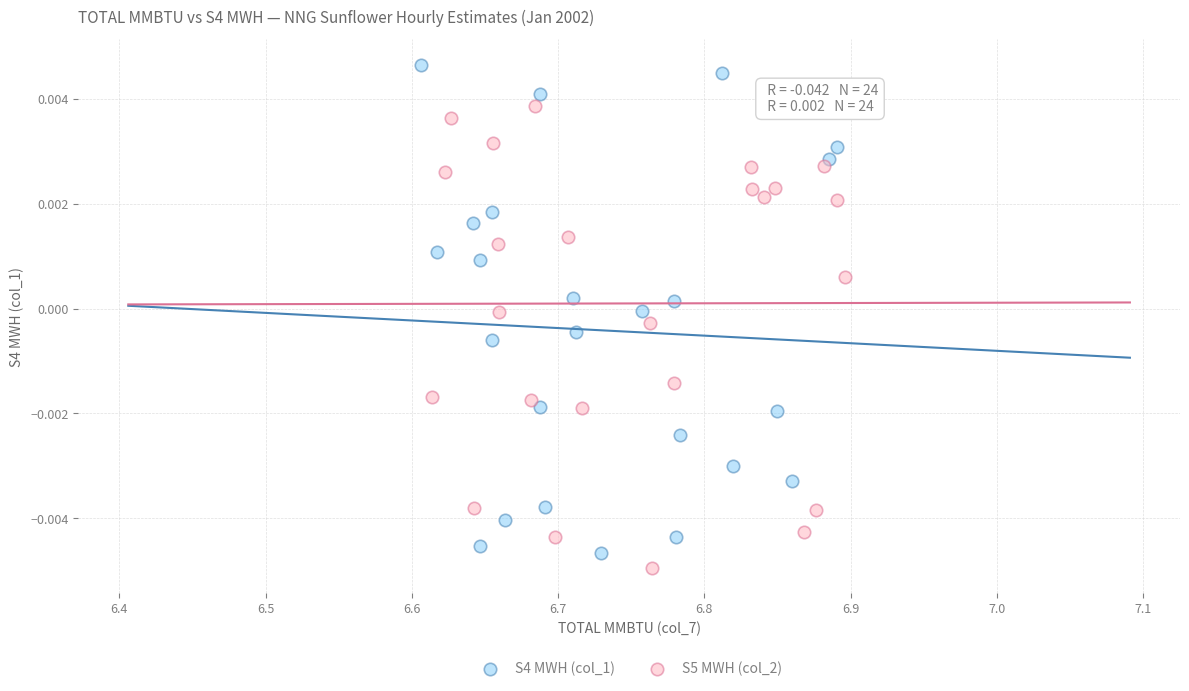

Which series has the widest spread of Y values?

S4 MWH (col_1)